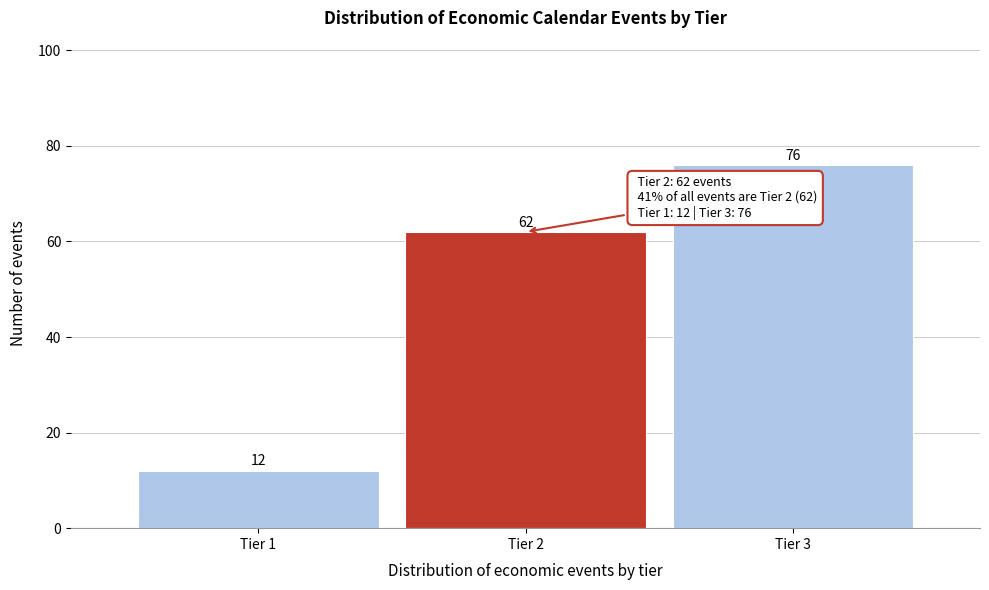

Reading left to right, extract all data points from this chart.

Tier 1=12	Tier 2=62	Tier 3=76